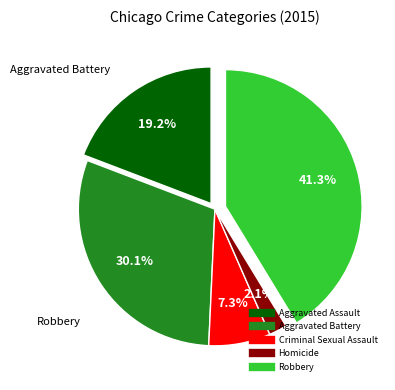

Which slice is the smallest?

Homicide